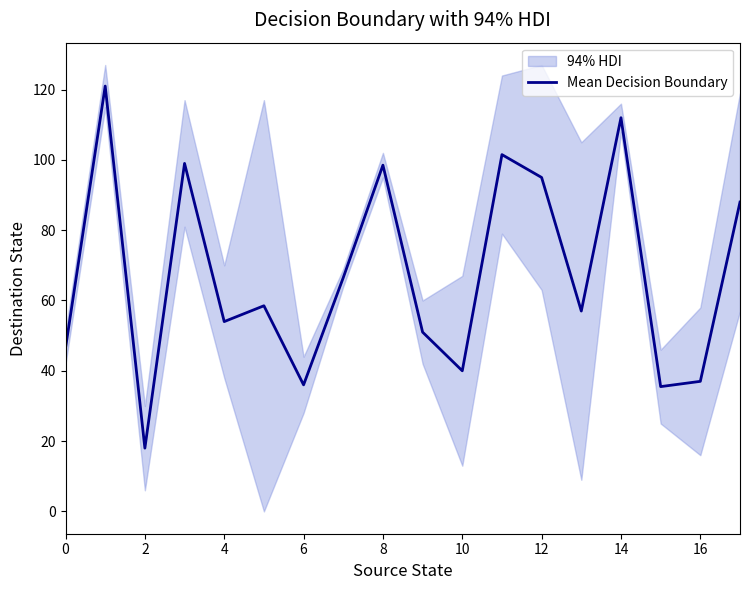

What is the smallest value displayed?

18.0